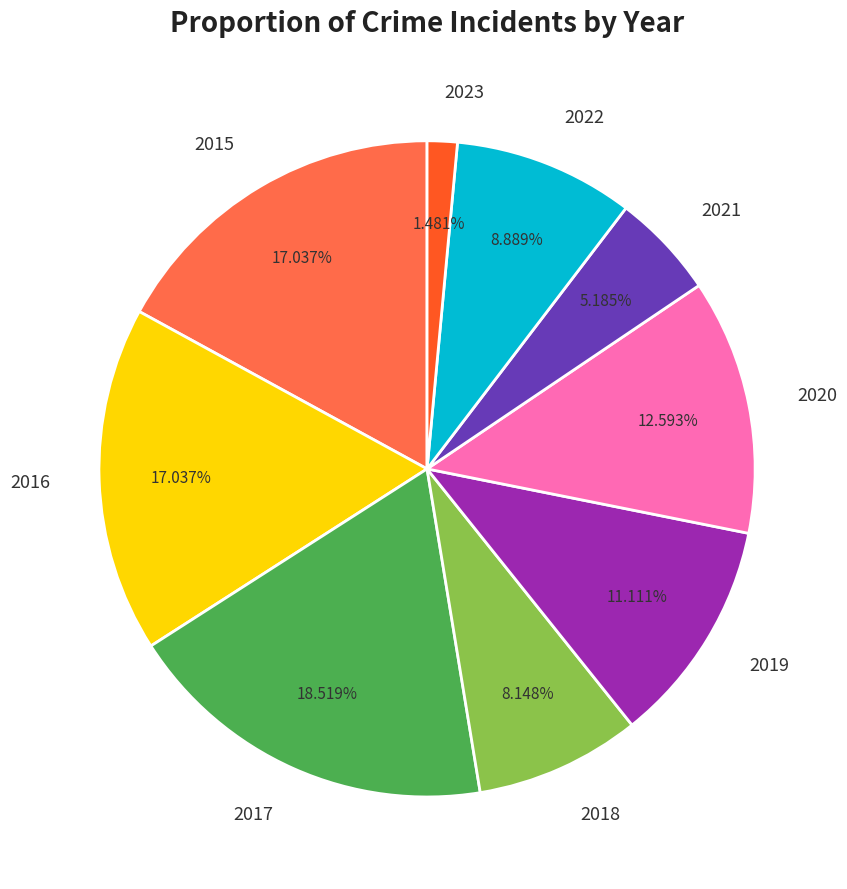

Is there any slice that represents more than half of the pie?

No